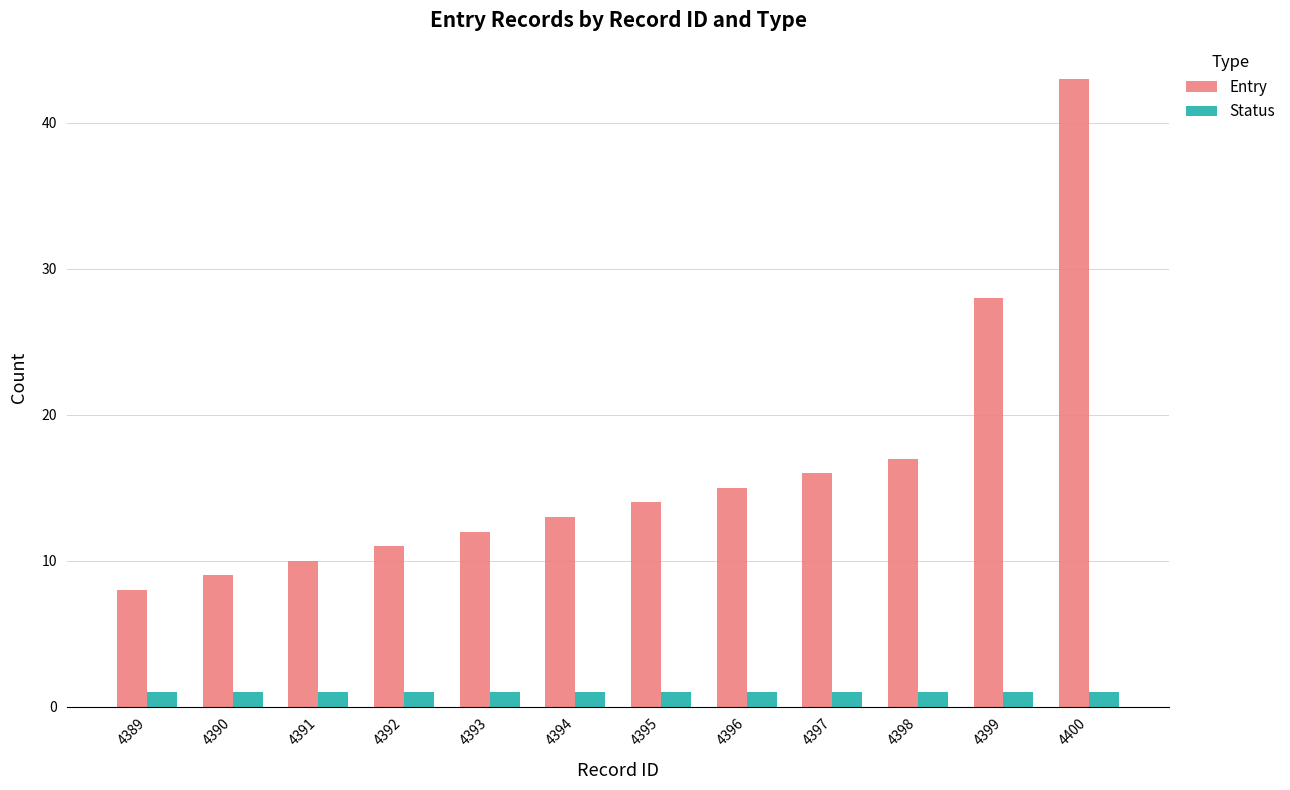

What is the minimum value shown in the chart?

1